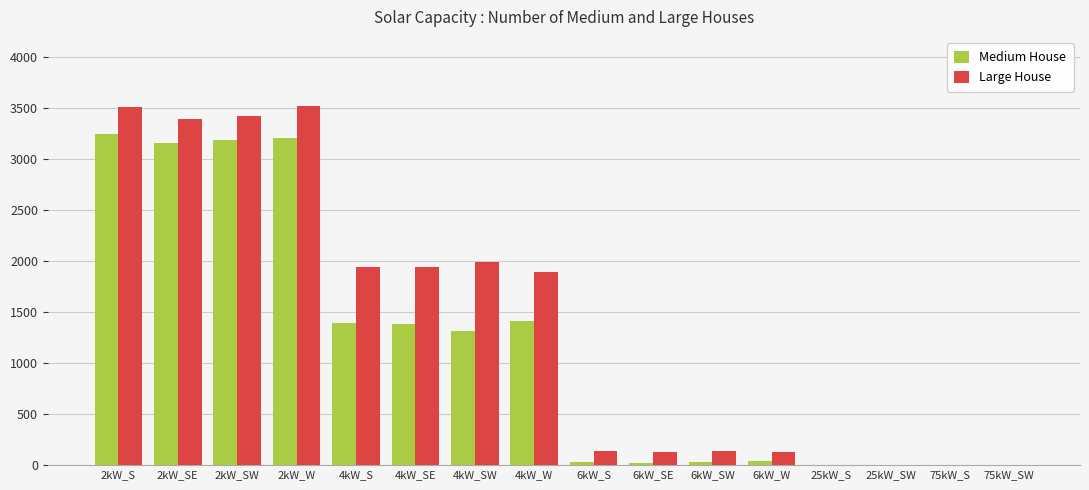

Count the number of categories in the chart.

16